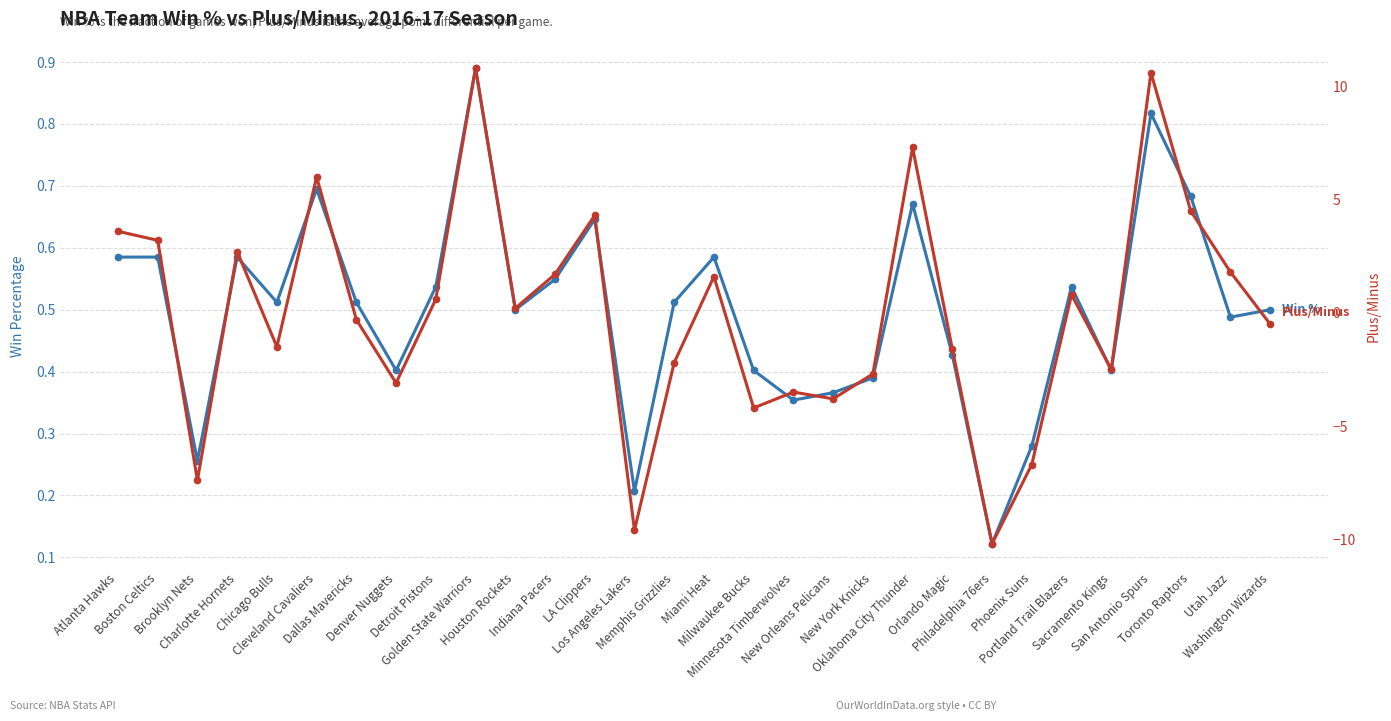

What is the value of the Win Percentage point at the 25th from the left?

0.5